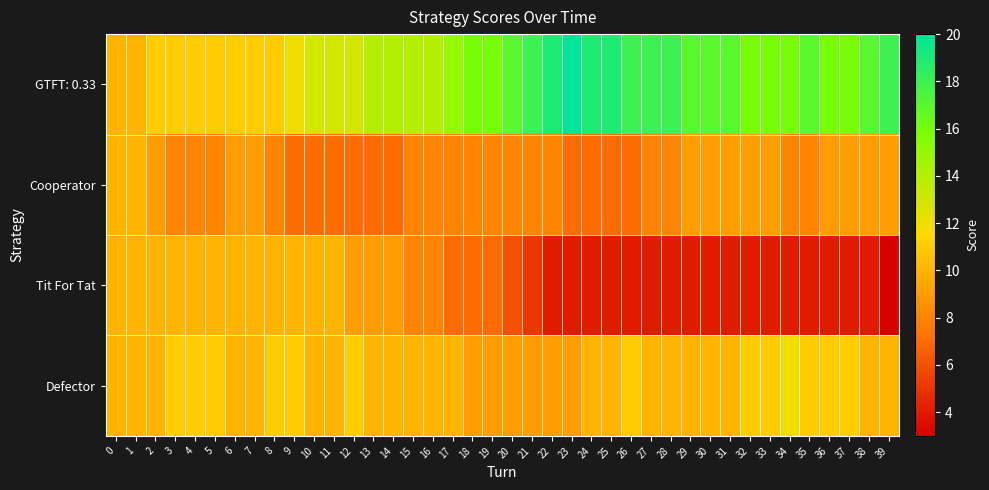

Between 23 and 39, which series saw the biggest shift?

GTFT: 0.33